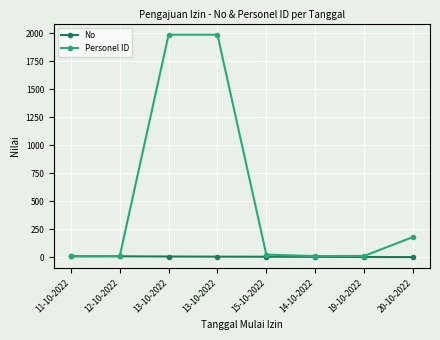

What are all the series names shown in the legend?

No, Personel ID